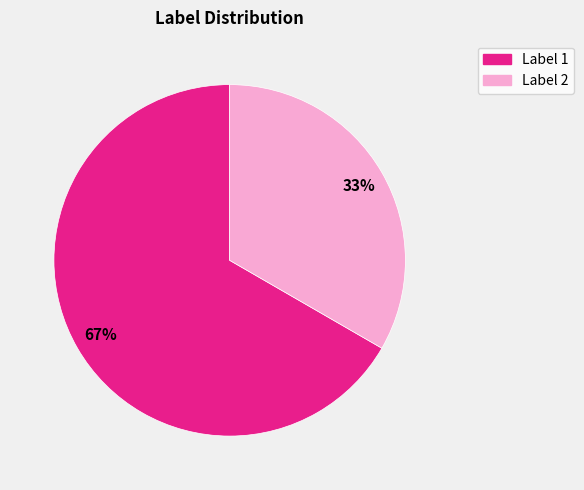

How many segments does this pie chart have?

2